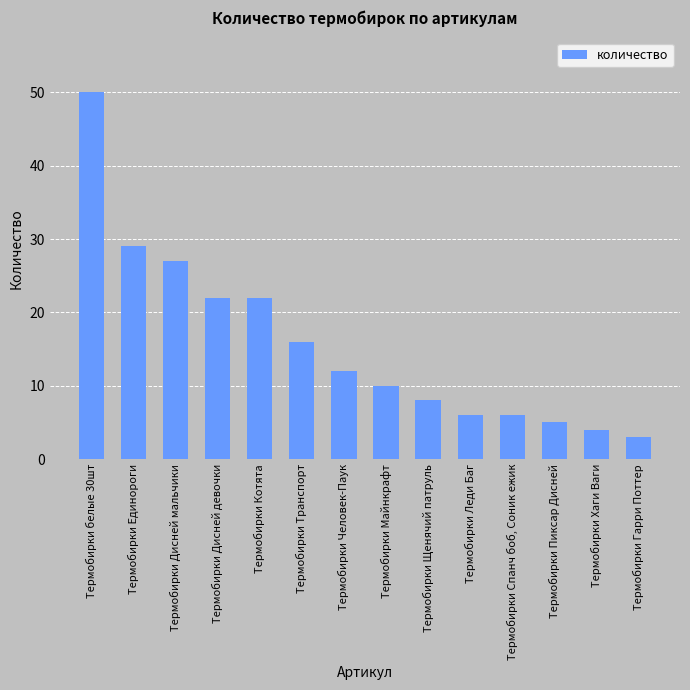

Where does the data first go above 12?

Термобирки белые 30шт